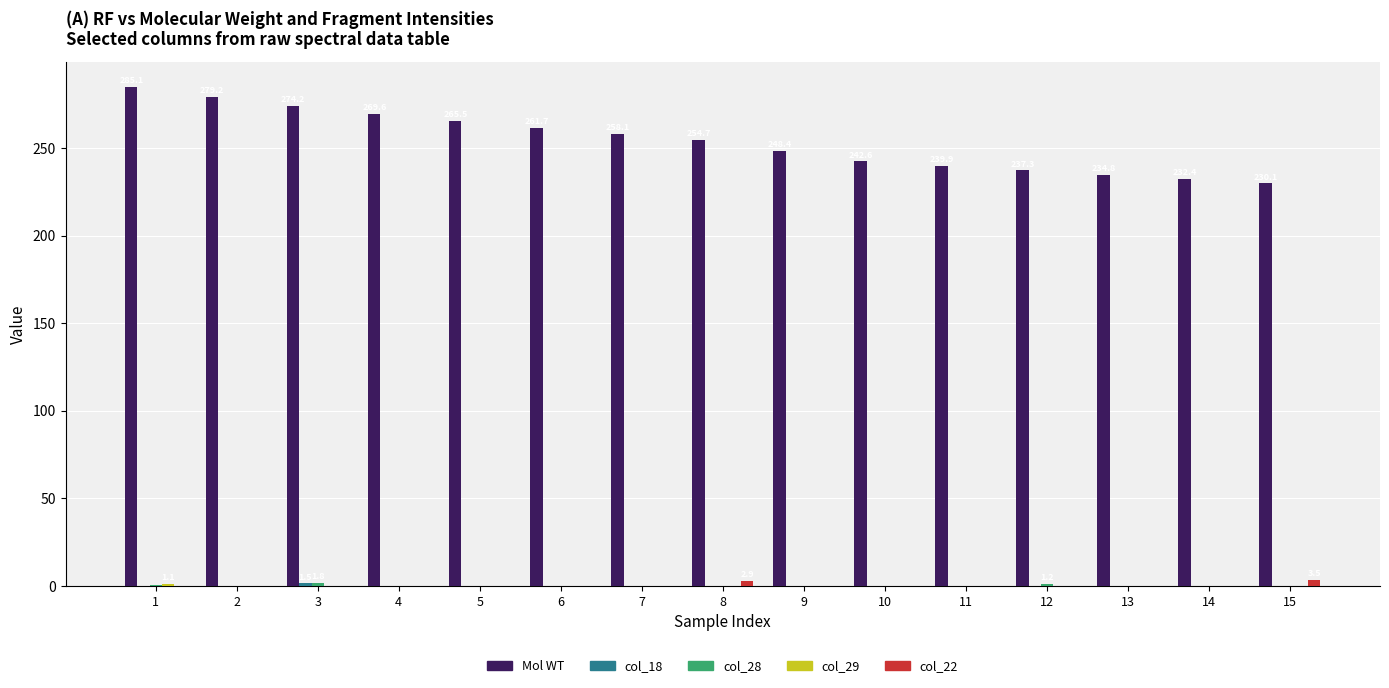

How many col_22 values are between 0 and 1?

13